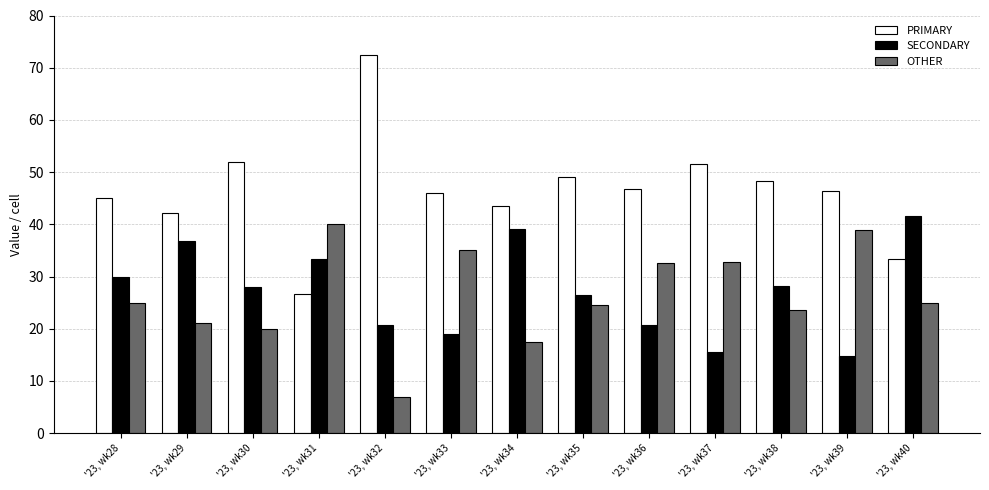

Which series has the largest total across all categories?

PRIMARY